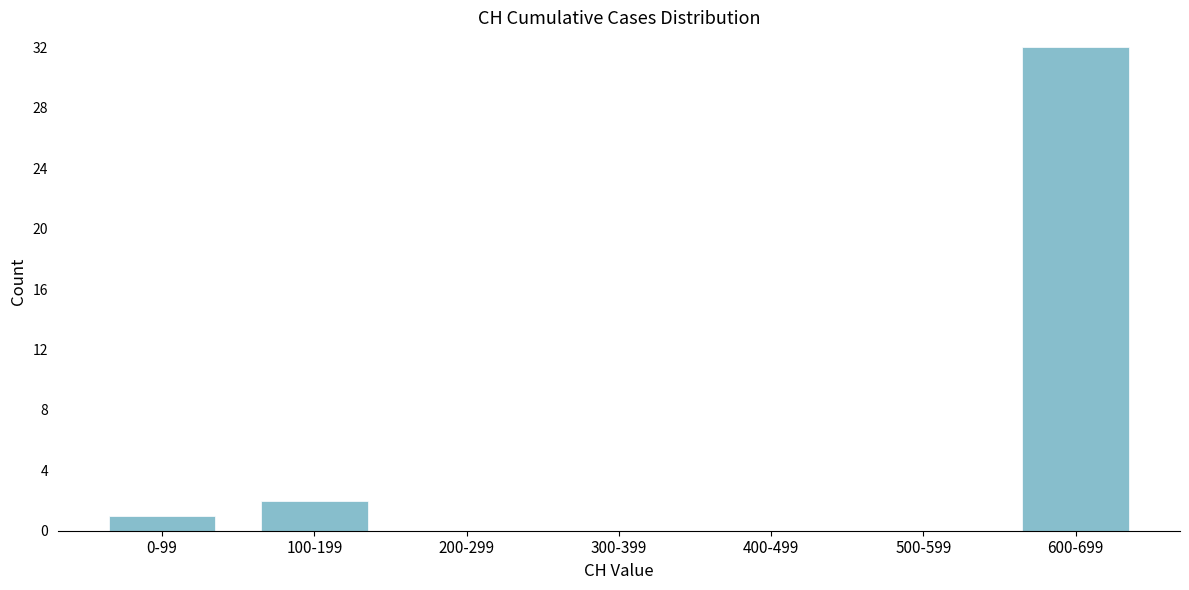

Reading left to right, list all the values displayed in this chart.

0-99=1	100-199=2	200-299=0	300-399=0	400-499=0	500-599=0	600-699=32